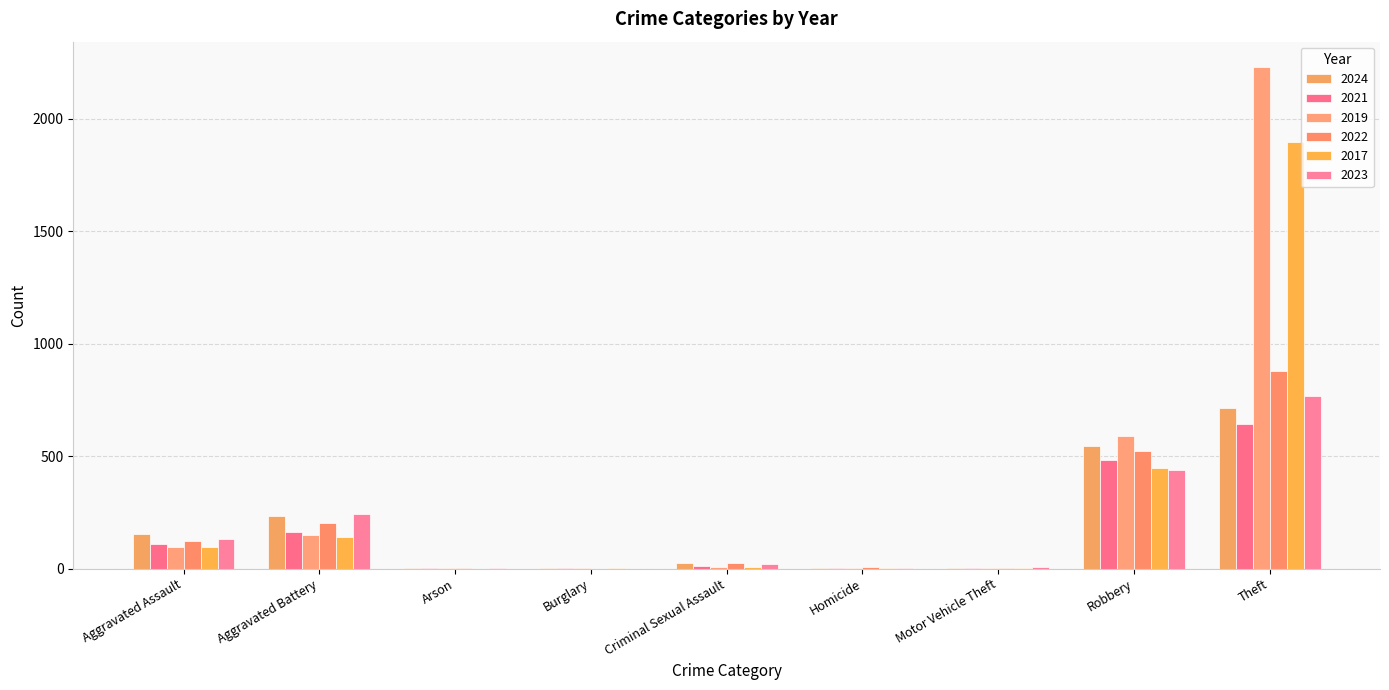

Reading left to right, extract all data points from this chart.

2024: Aggravated Assault=153	Aggravated Battery=232	Arson=1	Burglary=2	Criminal Sexual Assault=24	Homicide=4	Motor Vehicle Theft=3	Robbery=543	Theft=712	Total=1674
2021: Aggravated Assault=110	Aggravated Battery=163	Arson=2	Burglary=1	Criminal Sexual Assault=14	Homicide=5	Motor Vehicle Theft=2	Robbery=484	Theft=642	Total=1423
2019: Aggravated Assault=98	Aggravated Battery=148	Arson=1	Burglary=1	Criminal Sexual Assault=8	Homicide=2	Motor Vehicle Theft=1	Robbery=591	Theft=2230	Total=3080
2022: Aggravated Assault=121	Aggravated Battery=202	Arson=5	Burglary=0	Criminal Sexual Assault=24	Homicide=6	Motor Vehicle Theft=2	Robbery=521	Theft=880	Total=1761
2017: Aggravated Assault=95	Aggravated Battery=142	Arson=0	Burglary=2	Criminal Sexual Assault=8	Homicide=1	Motor Vehicle Theft=2	Robbery=446	Theft=1896	Total=2592
2023: Aggravated Assault=130	Aggravated Battery=244	Arson=2	Burglary=0	Criminal Sexual Assault=22	Homicide=2	Motor Vehicle Theft=6	Robbery=440	Theft=766	Total=1612